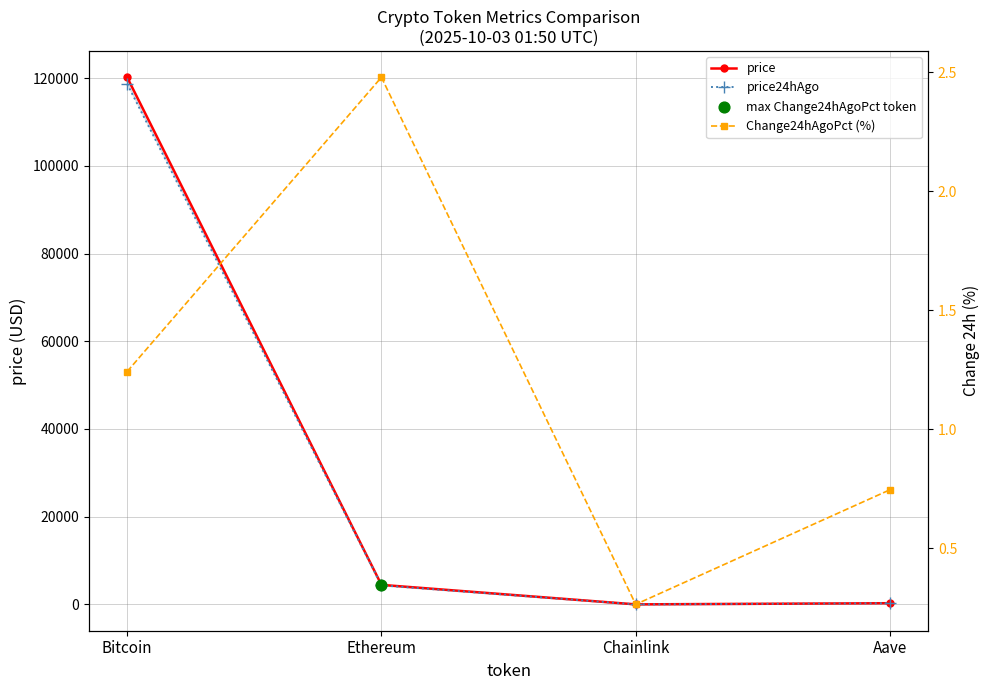

Which series has the widest spread of Y values?

price